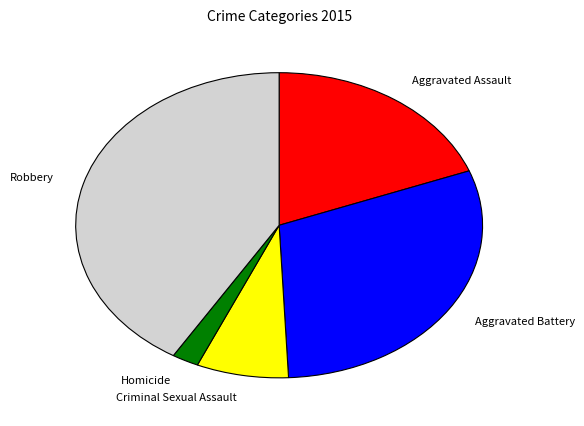

Is the sum of Criminal Sexual Assault and Robbery greater than half?

No